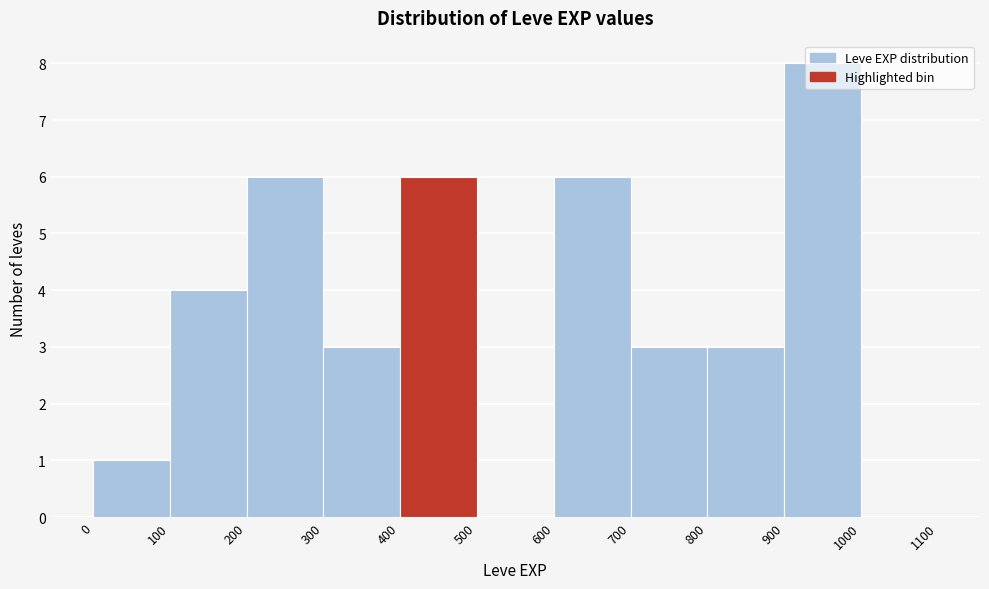

What is the height of the bar covering 400 to 500 on the x-axis? The values are not printed on the chart, so give them approximately, as read against the axis.

6